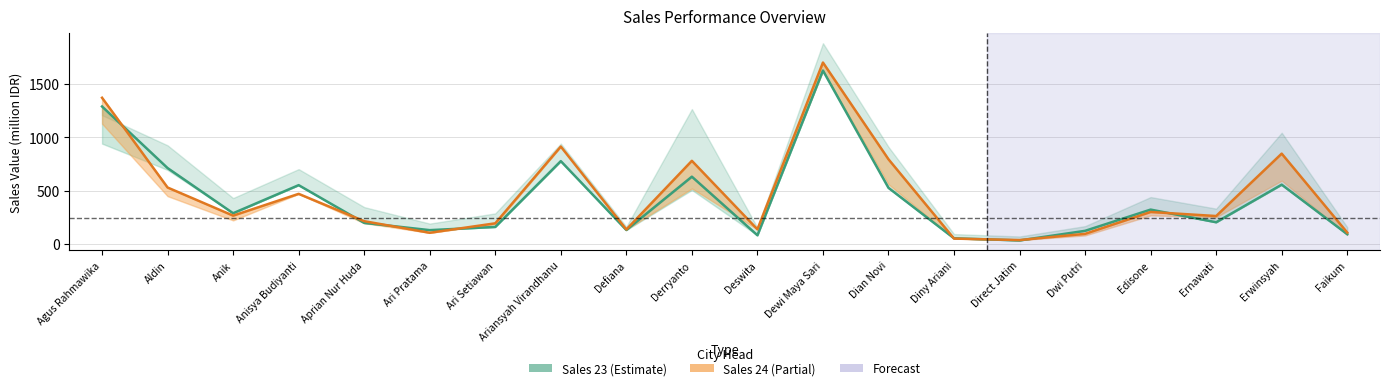

At which label does Sales 24 reach its minimum?

Direct Jatim